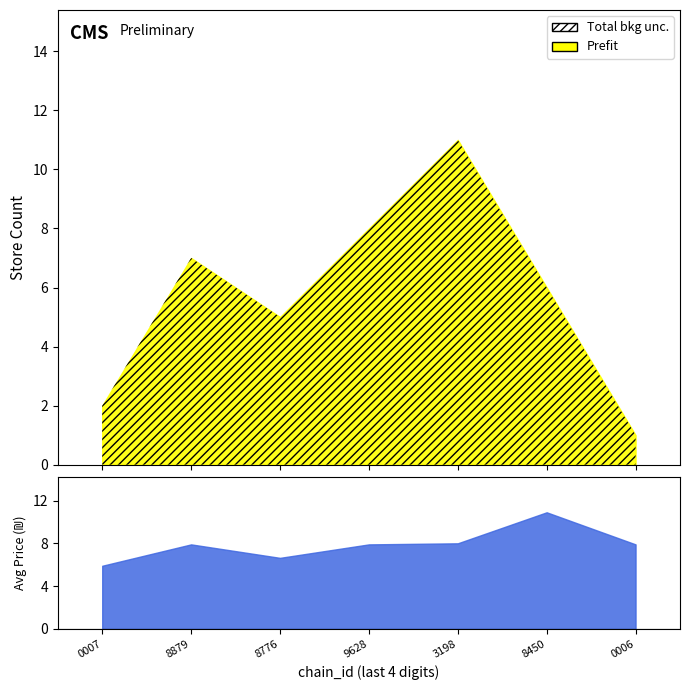

What is the value of the avg_price point at the 7th from the left?

7.9